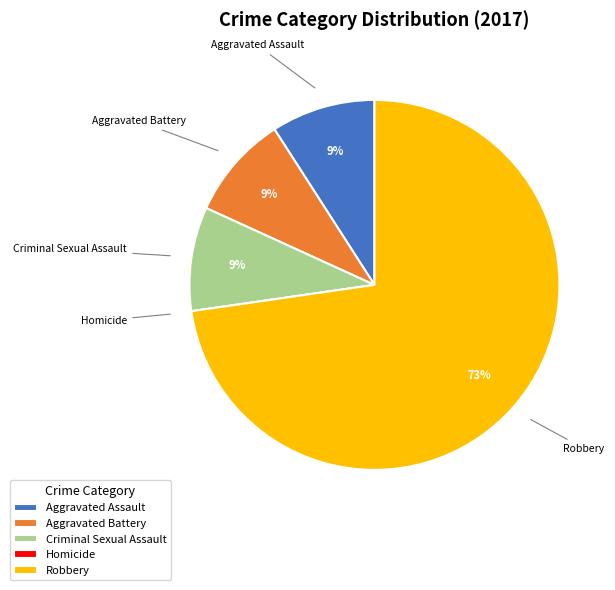

What is the ratio of the value at Aggravated Battery to the value at Aggravated Assault?

1.0